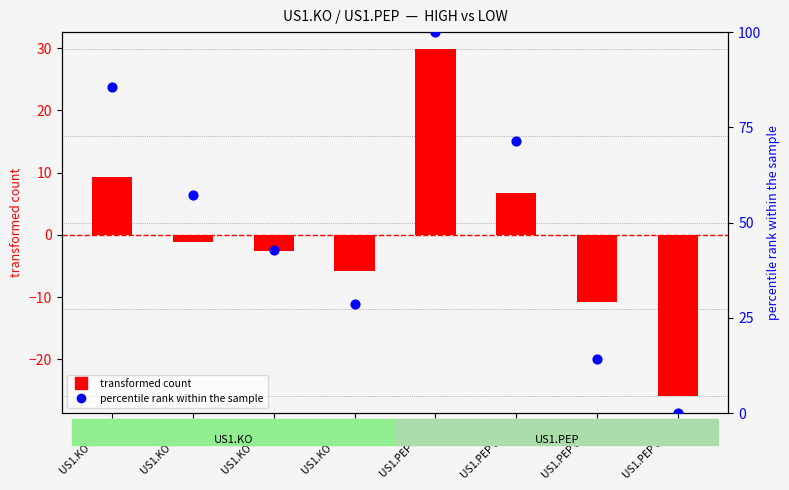

What are all the series names shown in the legend?

transformed count, percentile rank within the sample